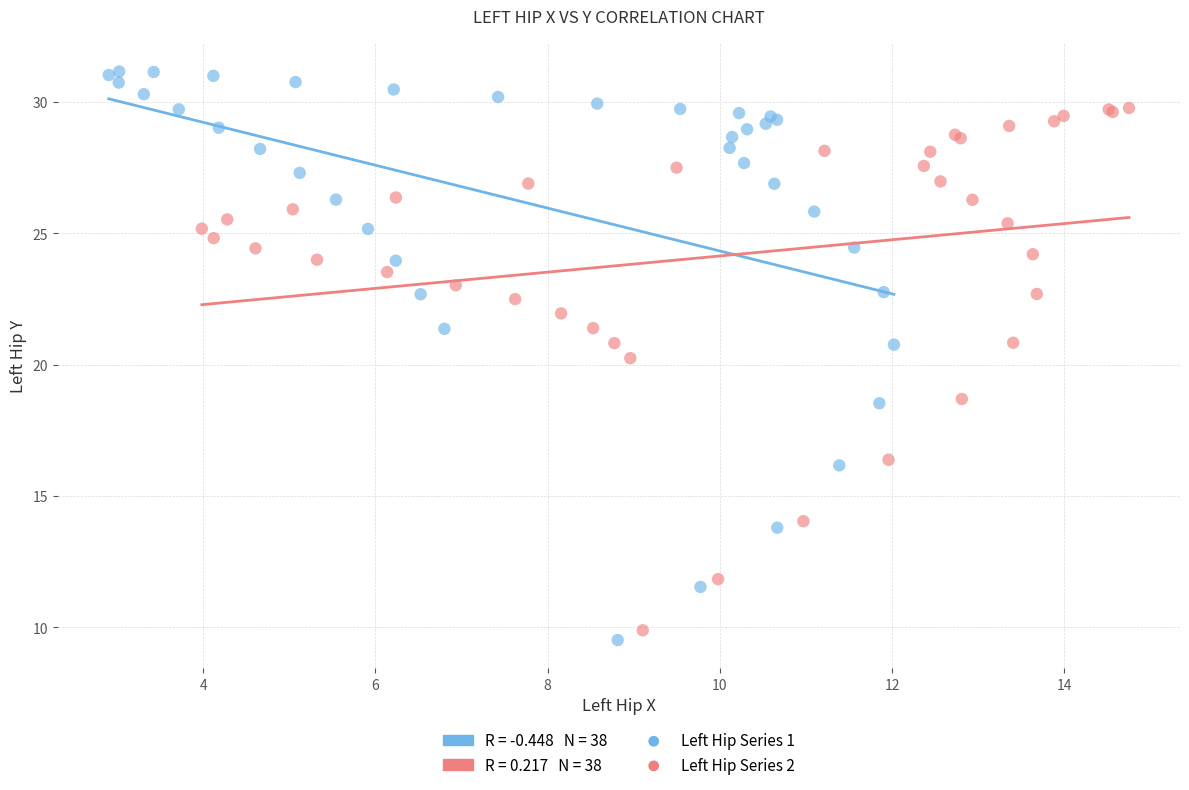

Which series has the largest Y range (max minus min)?

Left Hip Series 1